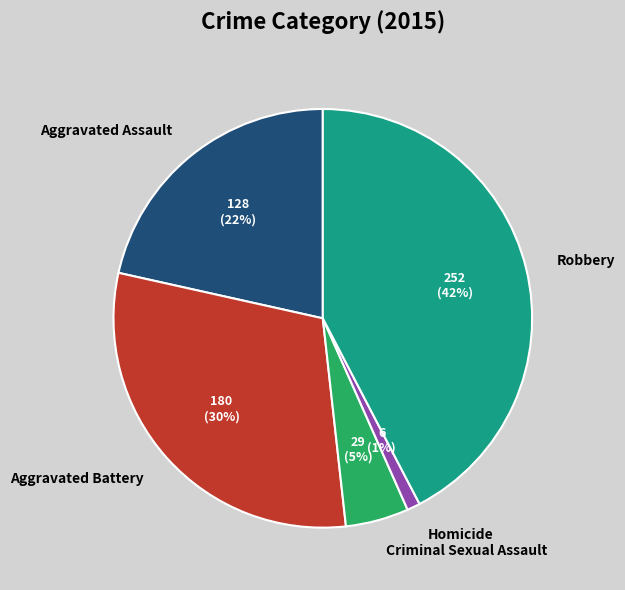

To the nearest percent, what portion does Robbery represent?

42%